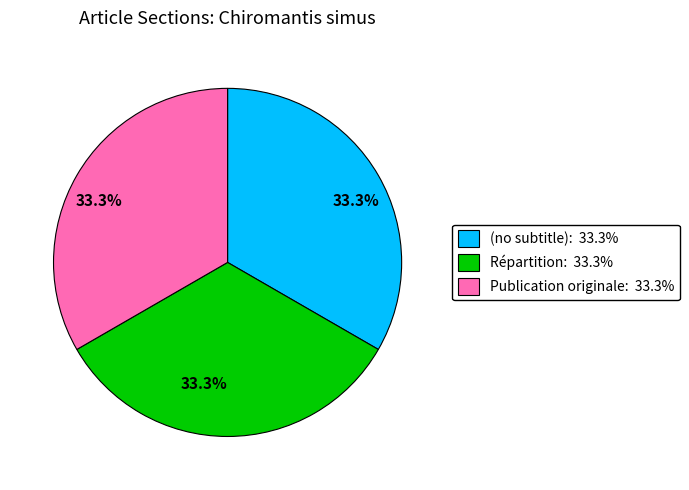

Is there a majority slice in this chart?

No